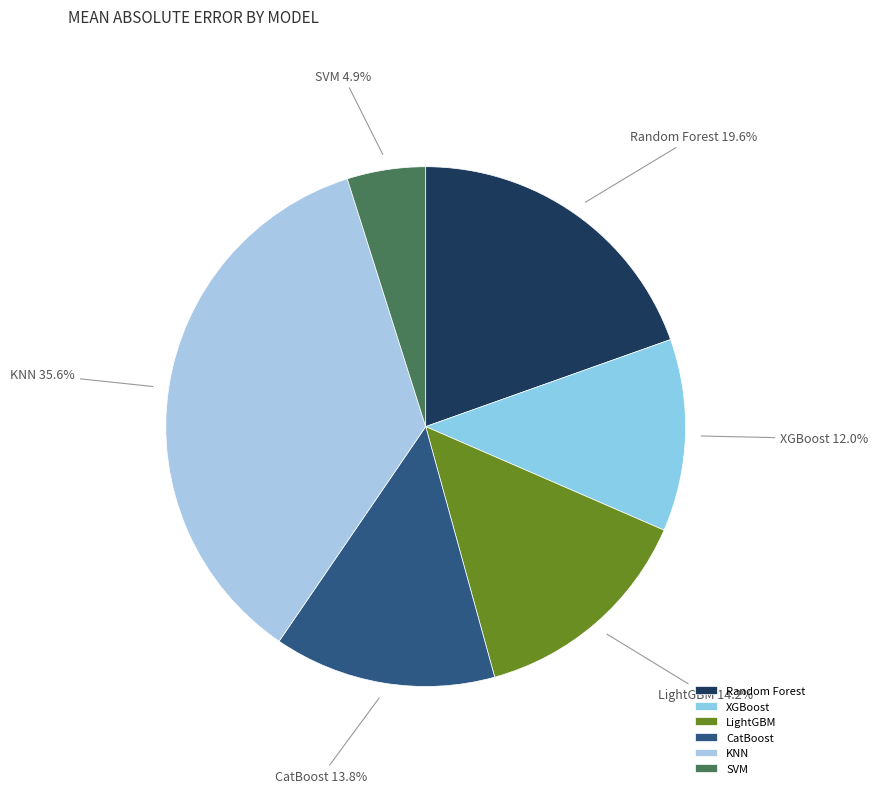

Does SVM represent more than half of the total?

No